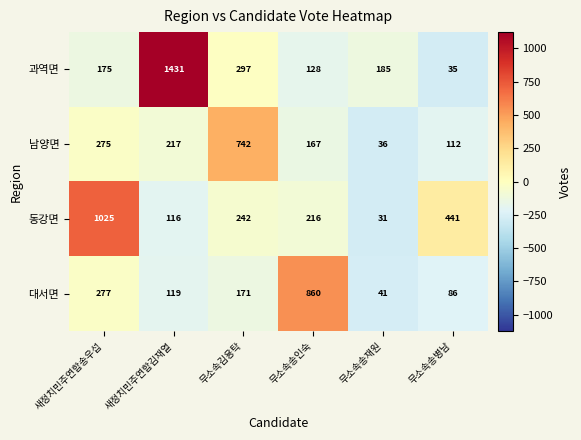

Which category has the highest value in the 대서면 series?

무소속송인숙